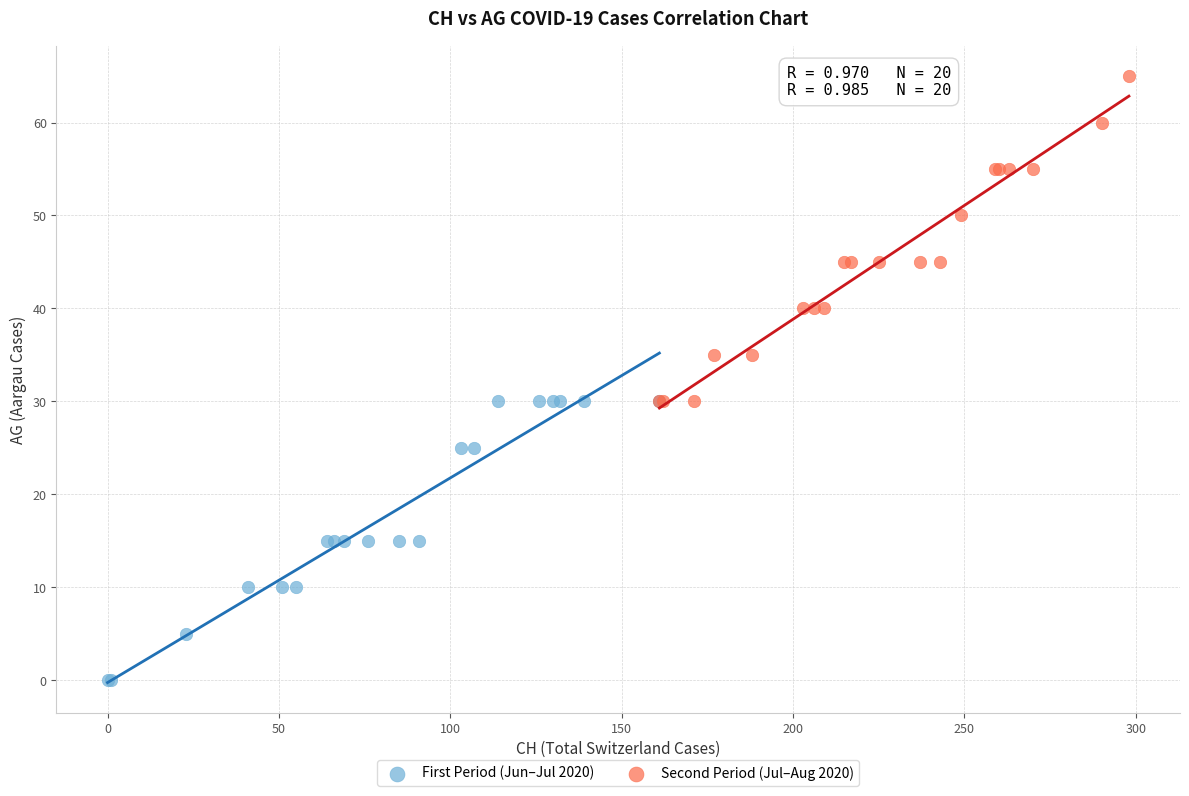

Which series reaches the maximum Y coordinate?

Second Period (Jul–Aug 2020)